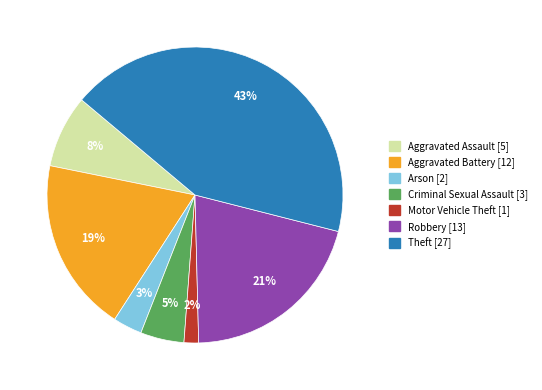

How many segments does this pie chart have?

7